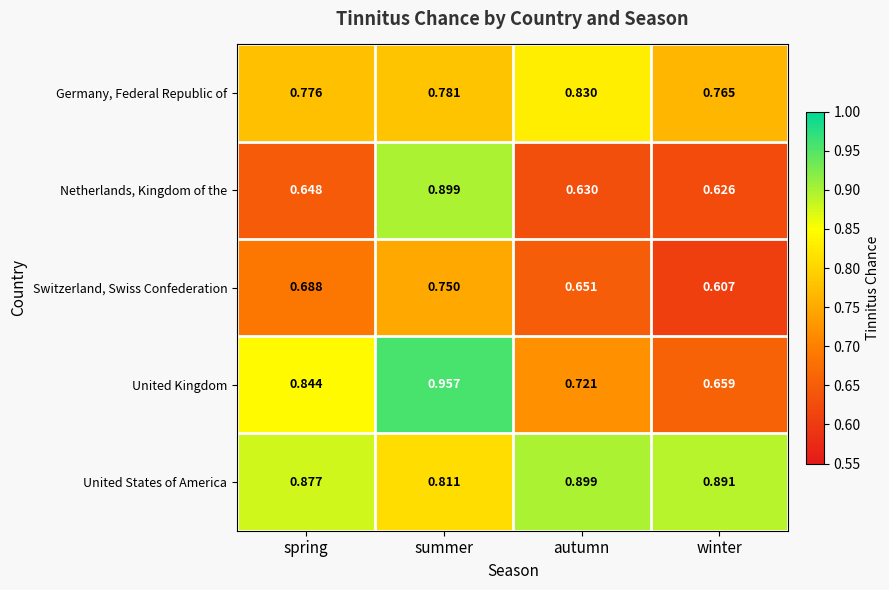

Where is Switzerland, Swiss Confederation nearest to the value 0?

winter